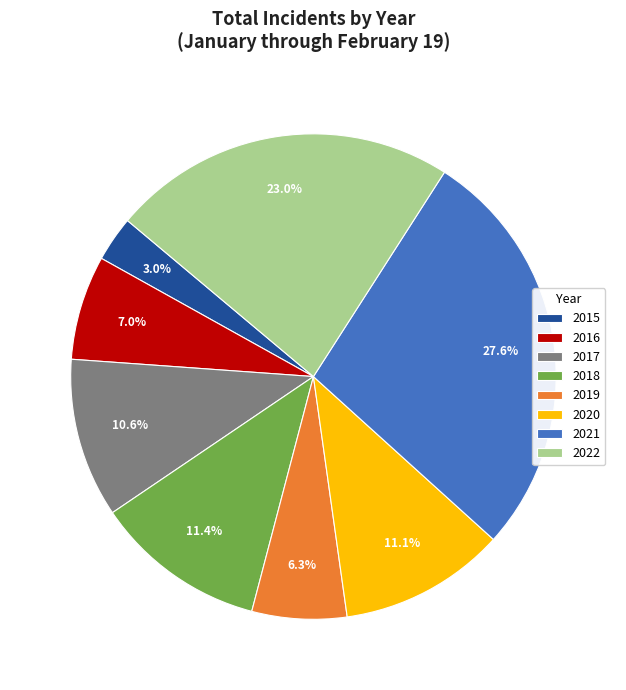

Which has a higher value, 2018 or 2015?

2018